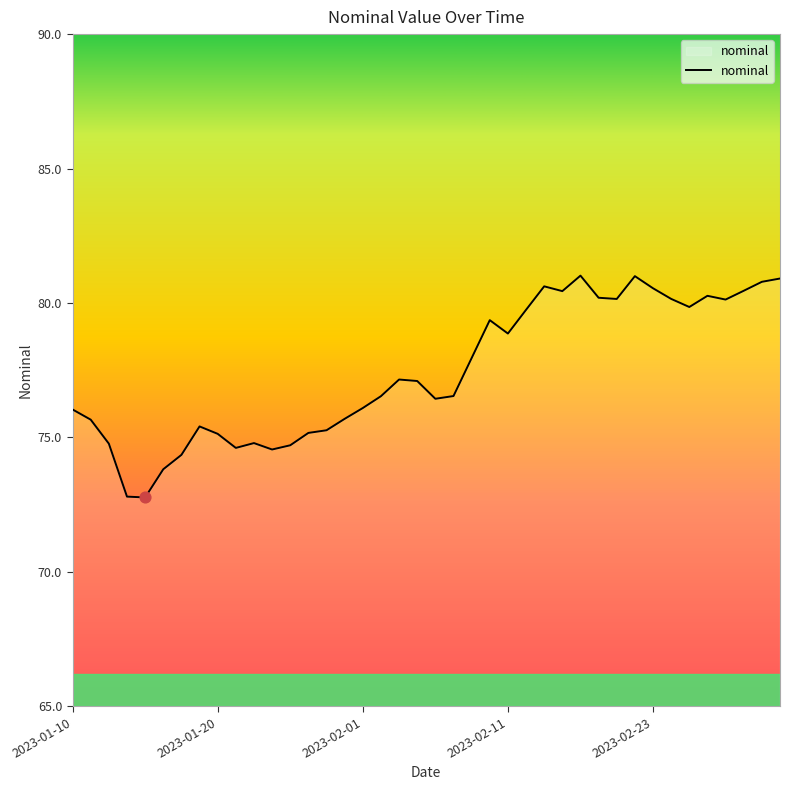

What is the minimum value shown in the chart?

72.8